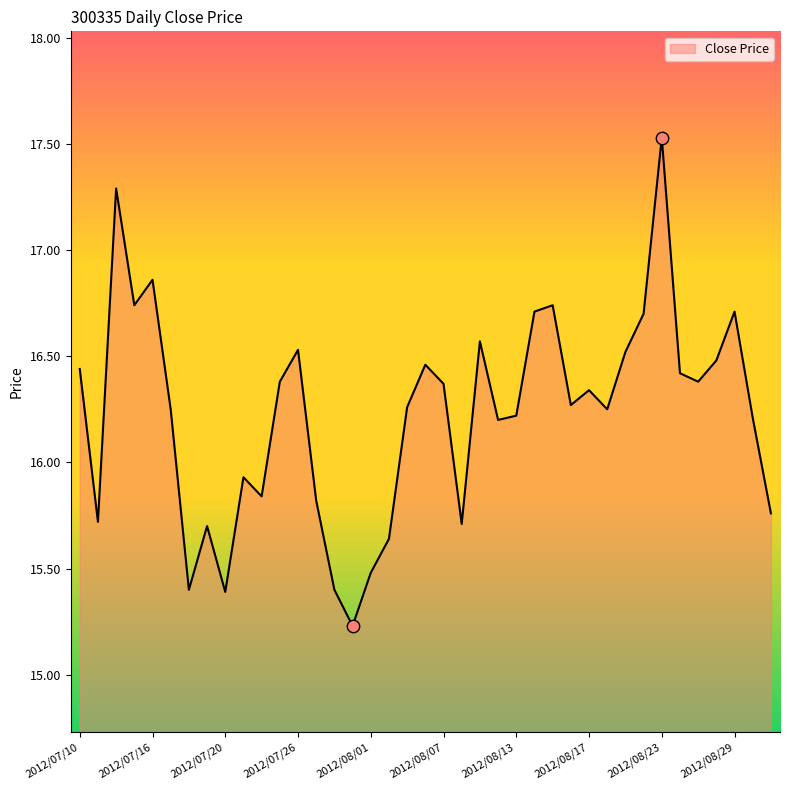

Between 10 and 2012/08/29, which is larger?

2012/08/29